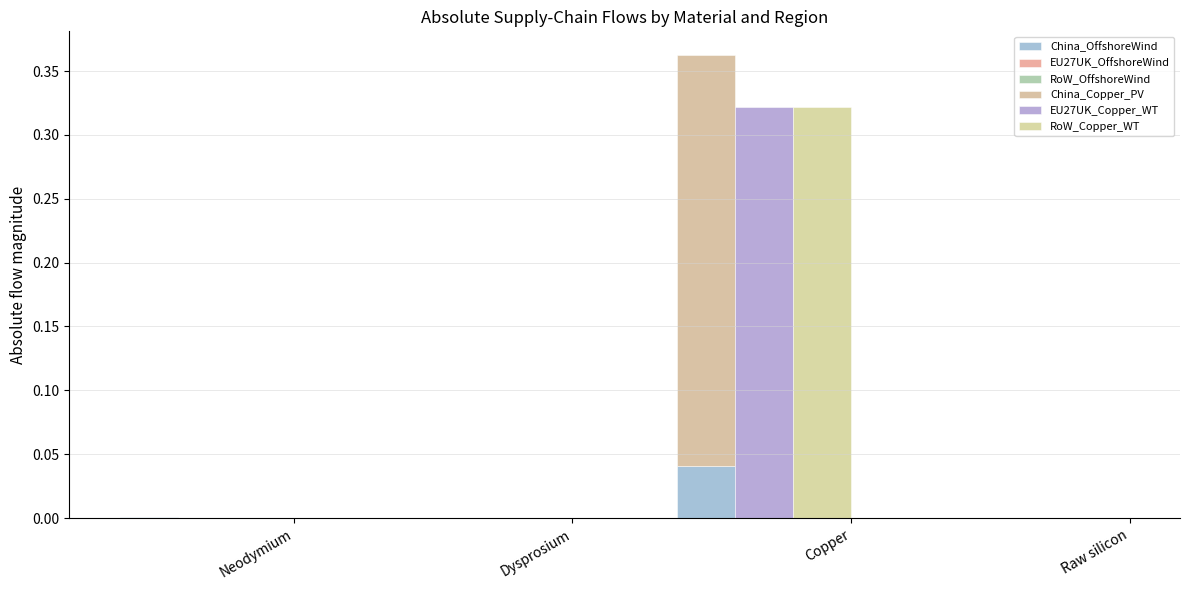

How many data points in EU27UK_Copper_WT are above 0?

1